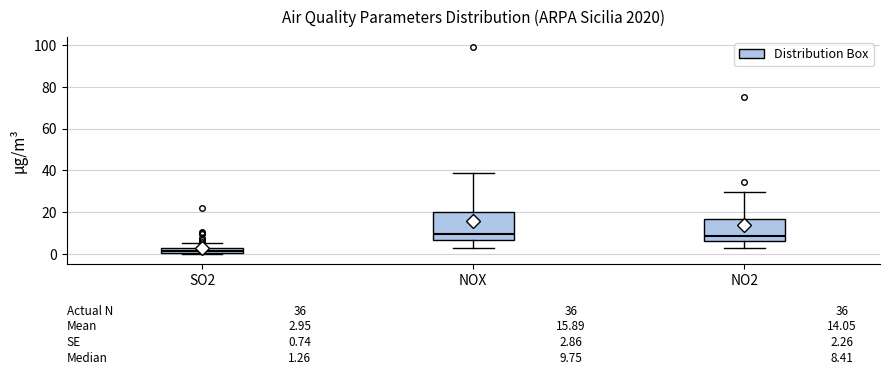

Which box is the tallest, from its lower edge to its upper edge?

NOX